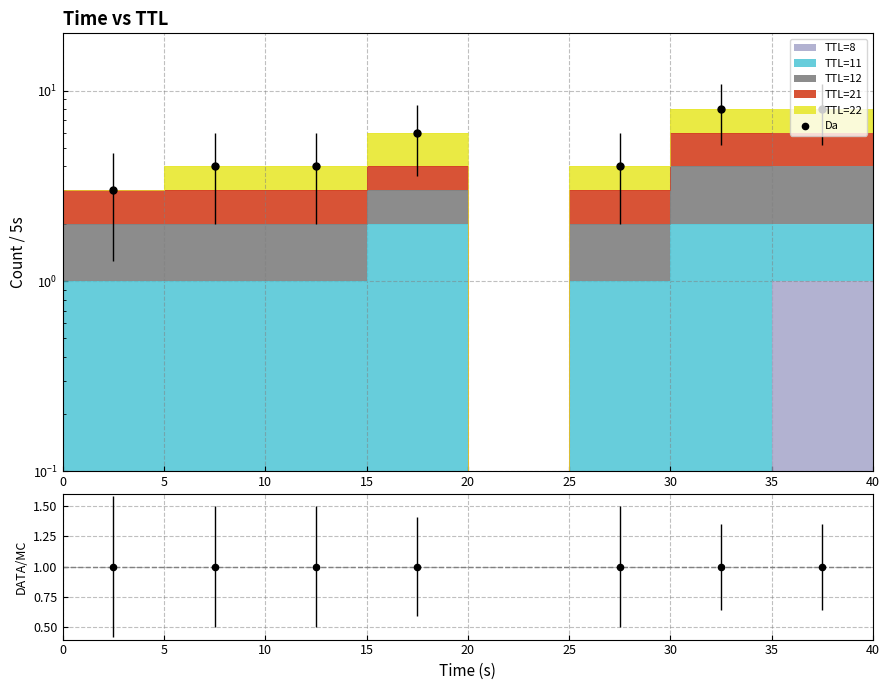

What is the ratio of the value at 10 to the value at 25?

1.0